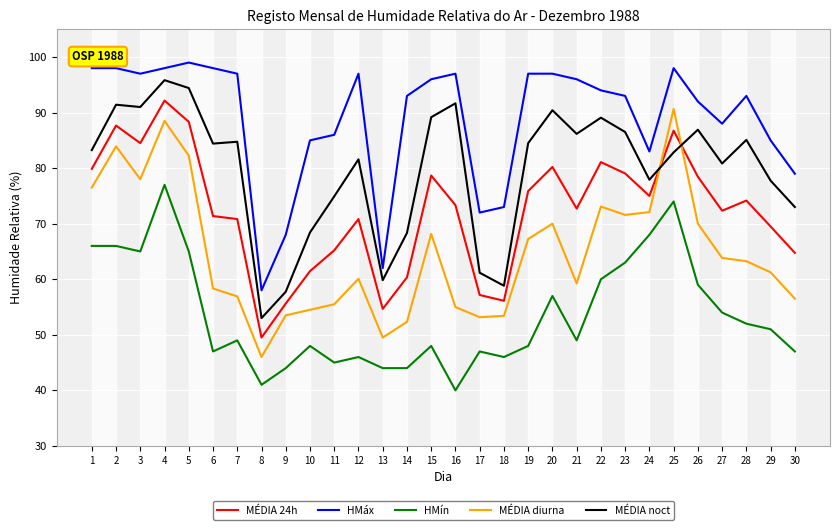

What is the difference between the second highest and second lowest values in the HMín series?

33.0